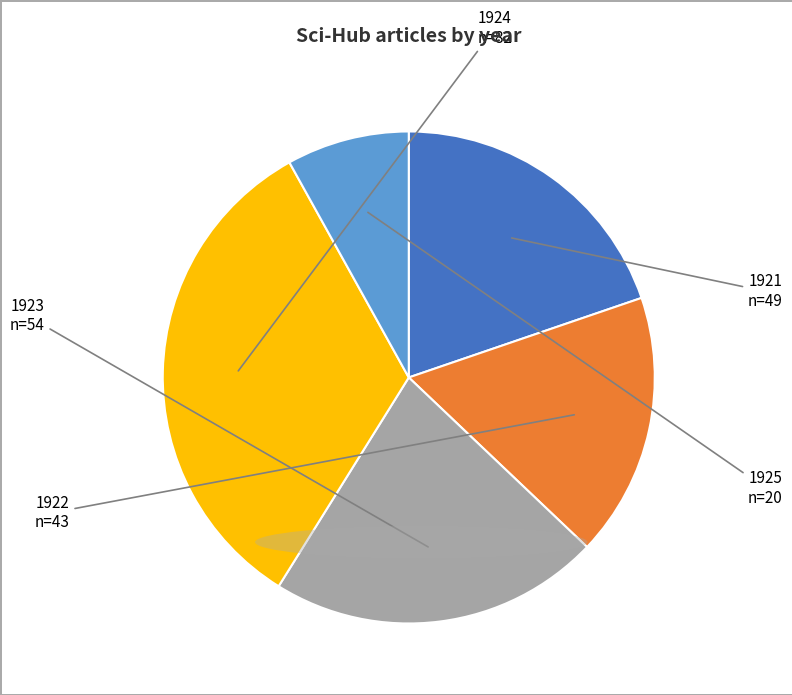

Does 1925 represent more than half of the total?

No